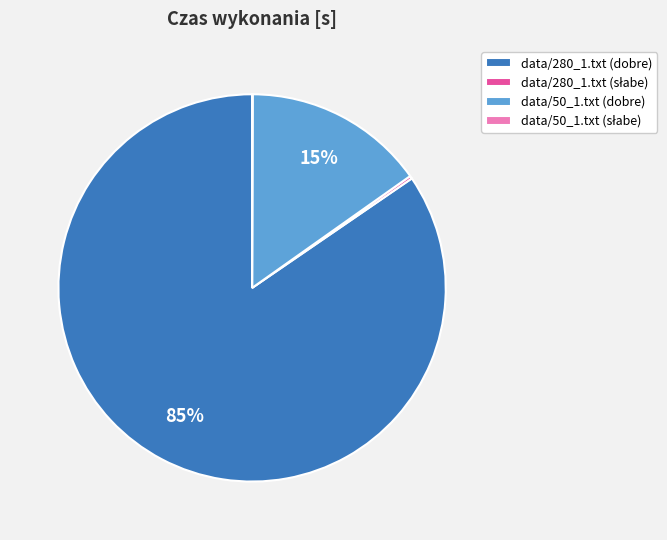

Is there any slice that represents more than half of the pie?

Yes